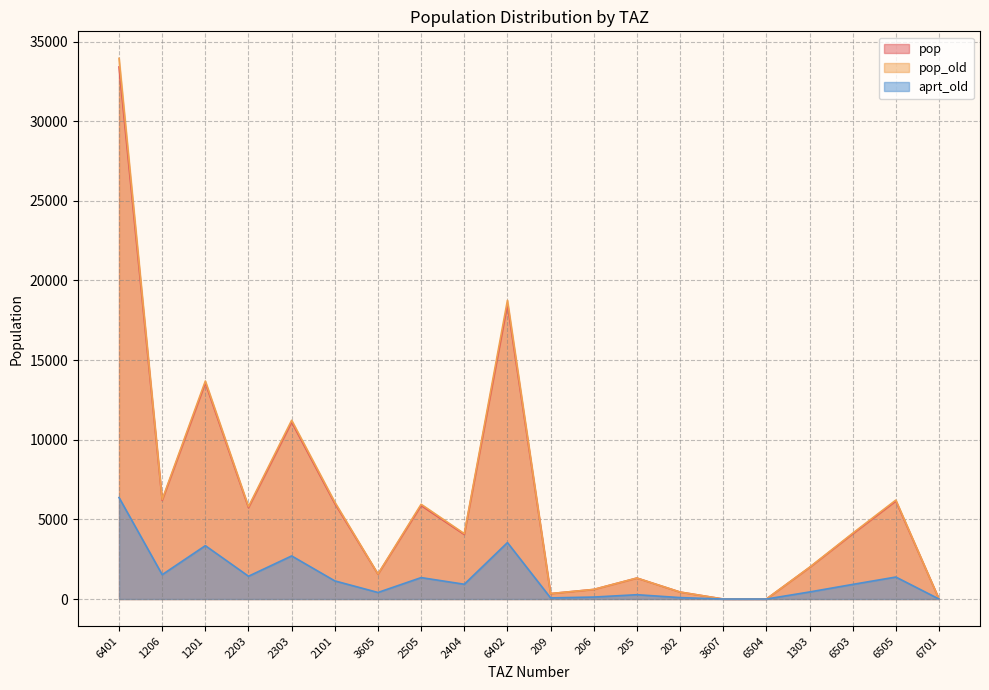

At which category does pop_old reach its first local peak?

1201